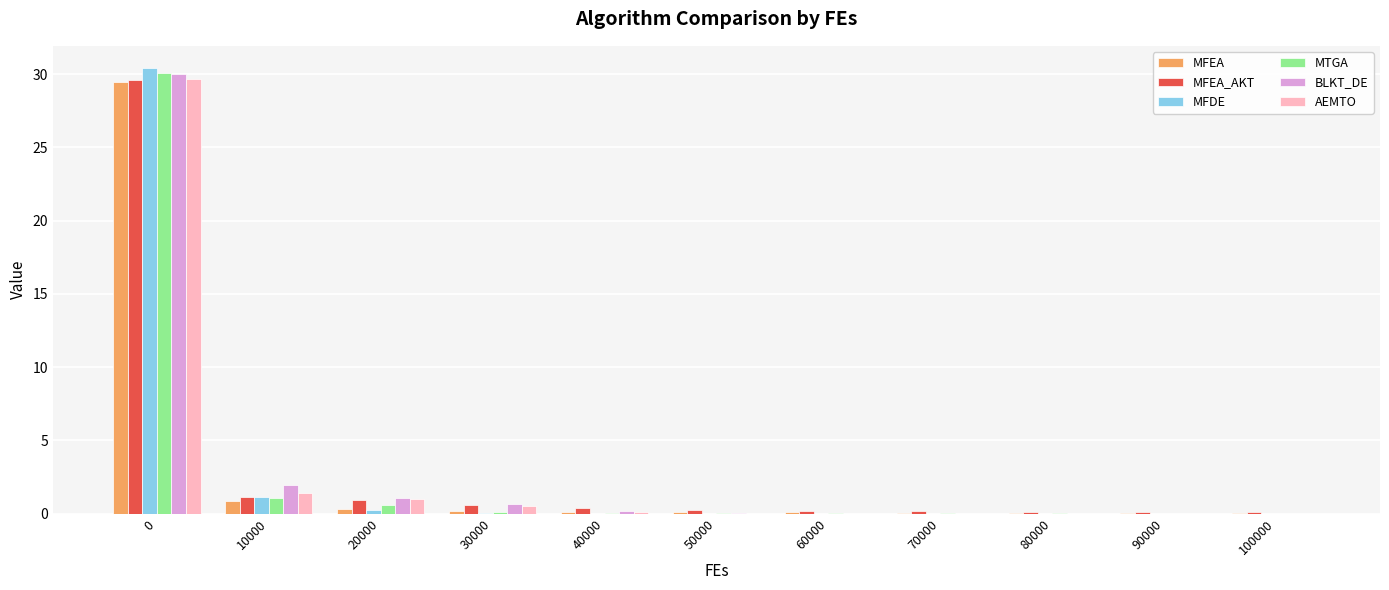

How many categories are shown in the chart?

11